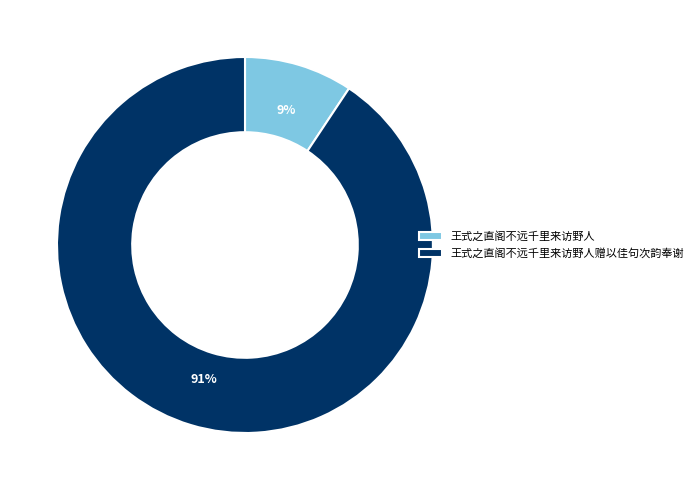

Combined, do 王式之直阁不远千里来访野人 and 王式之直阁不远千里来访野人赠以佳句次韵奉谢 account for over 50%?

Yes